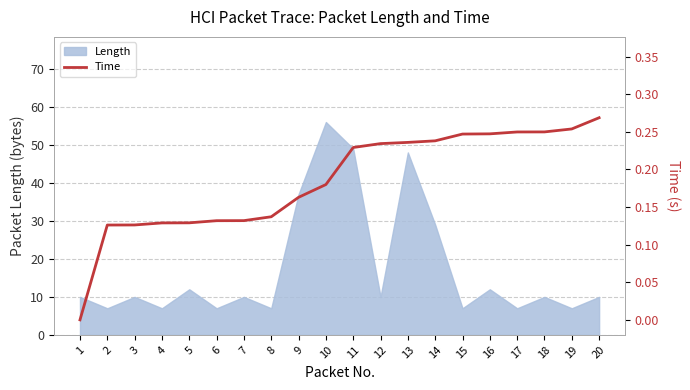

How many lines are shown in the chart?

1